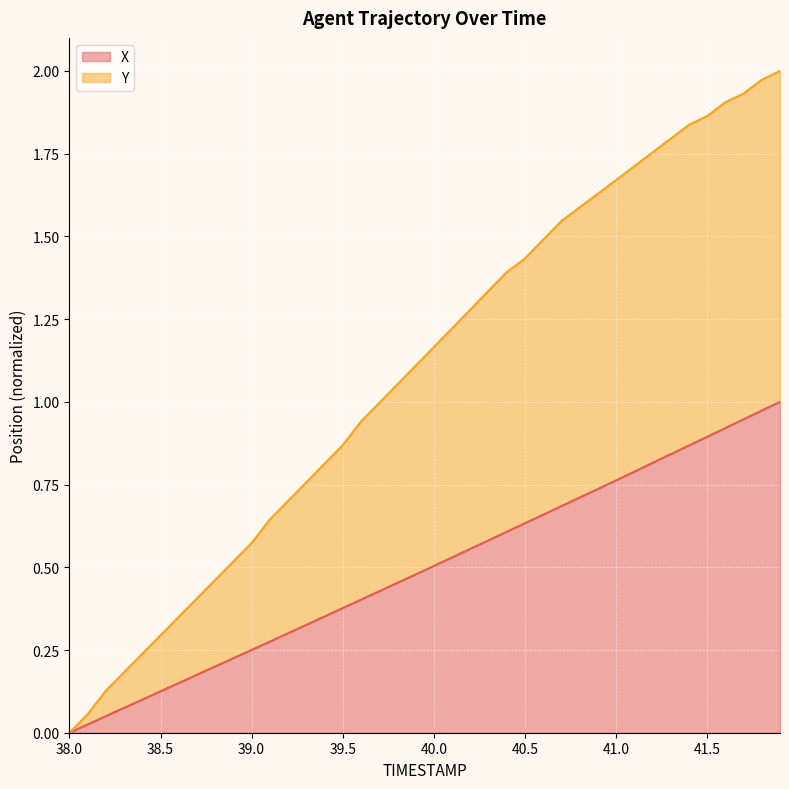

Where is Y nearest to the value 1?

39.7